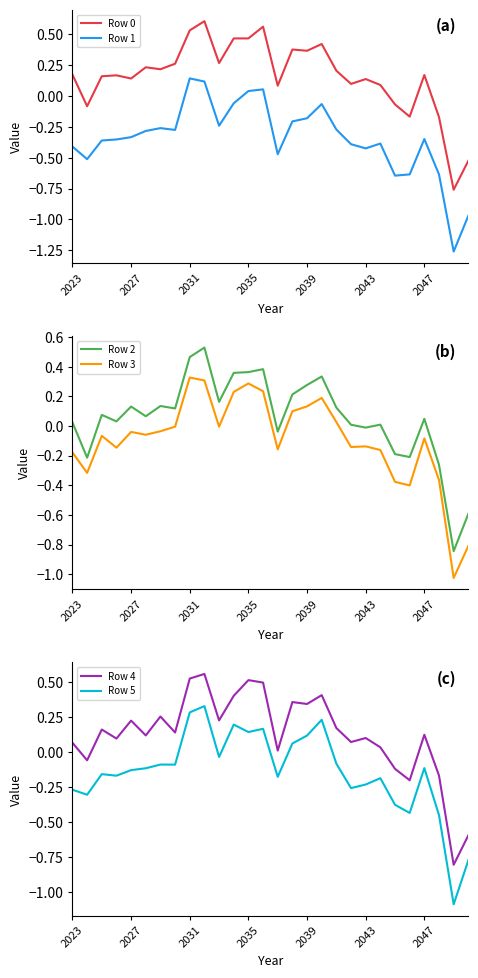

How many lines are shown in the chart?

6